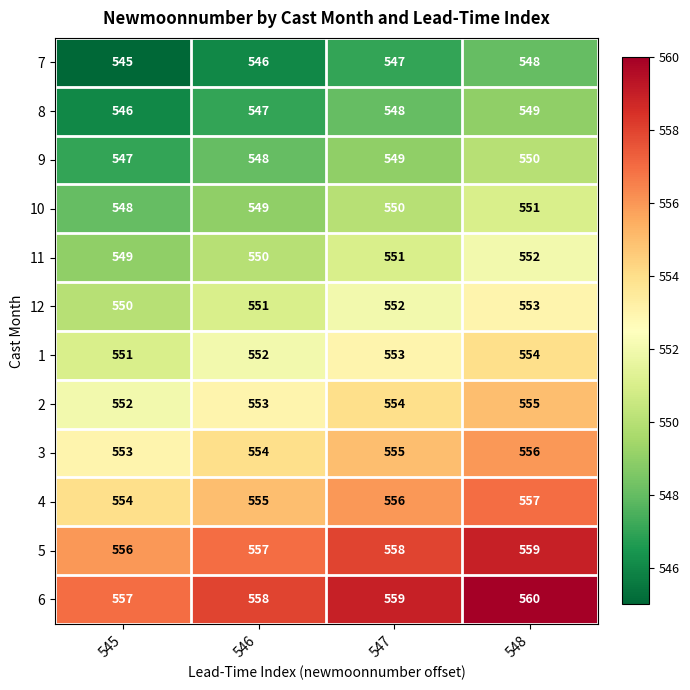

True or false: 3 has a value of 832 at 548.

False